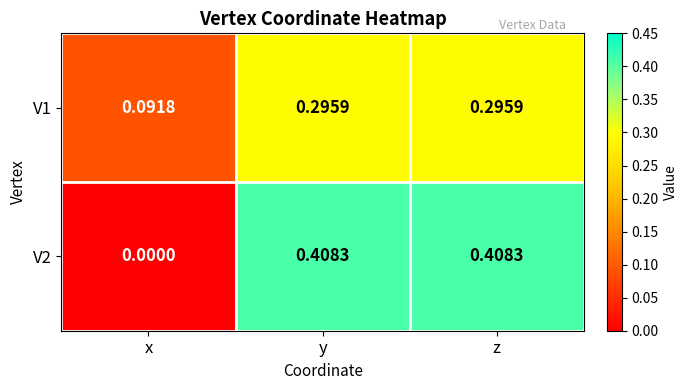

At which category does the chart reach its minimum across all series?

x